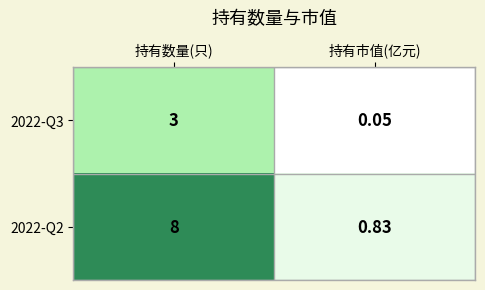

Which category has the lowest value in the 2022-Q3 series?

持有市值(亿元)